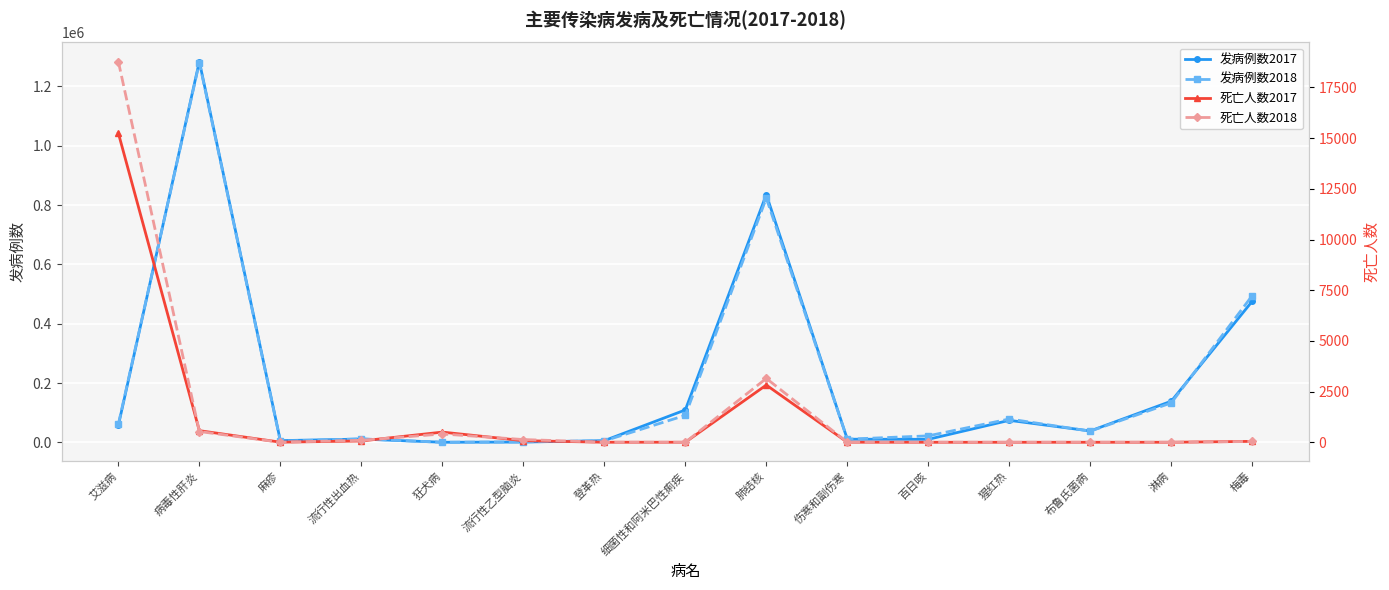

True or false: 发病例数2017 and 死亡人数2018 cross at least once.

False